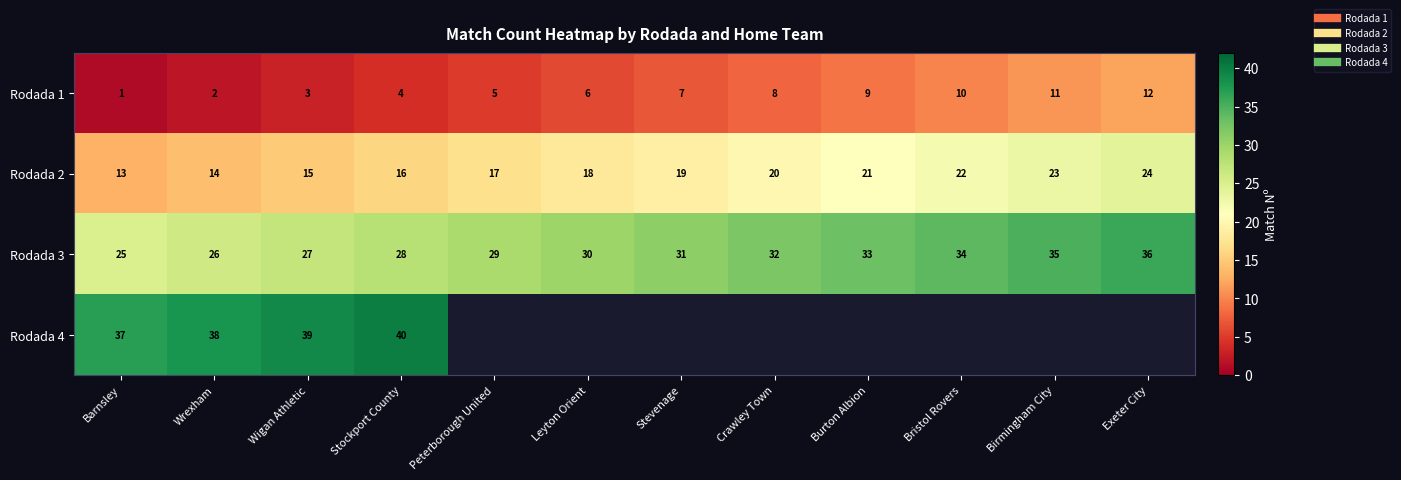

How many values in the Rodada 1 series are below 7?

6